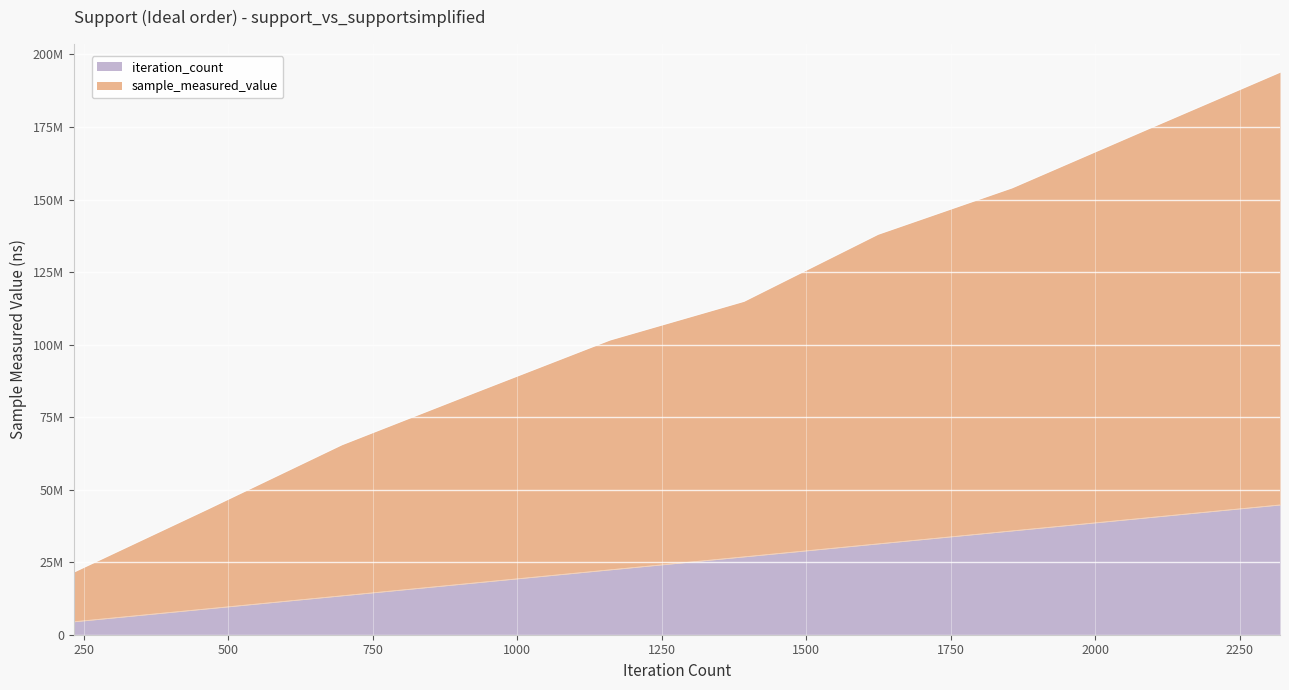

What is the spread (max minus min) of values at 928?

65712306.0